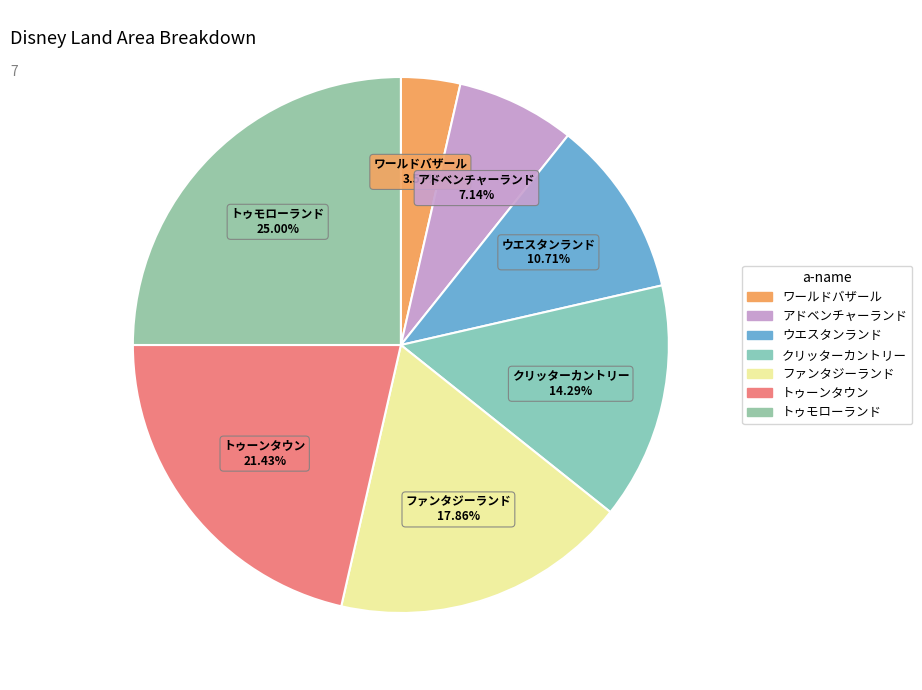

How many segments does this pie chart have?

7